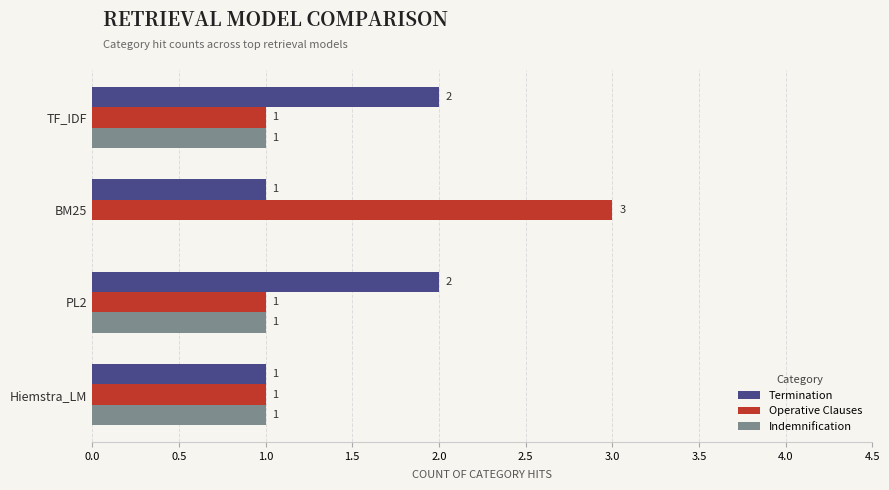

What is the highest value of the Indemnification series?

1